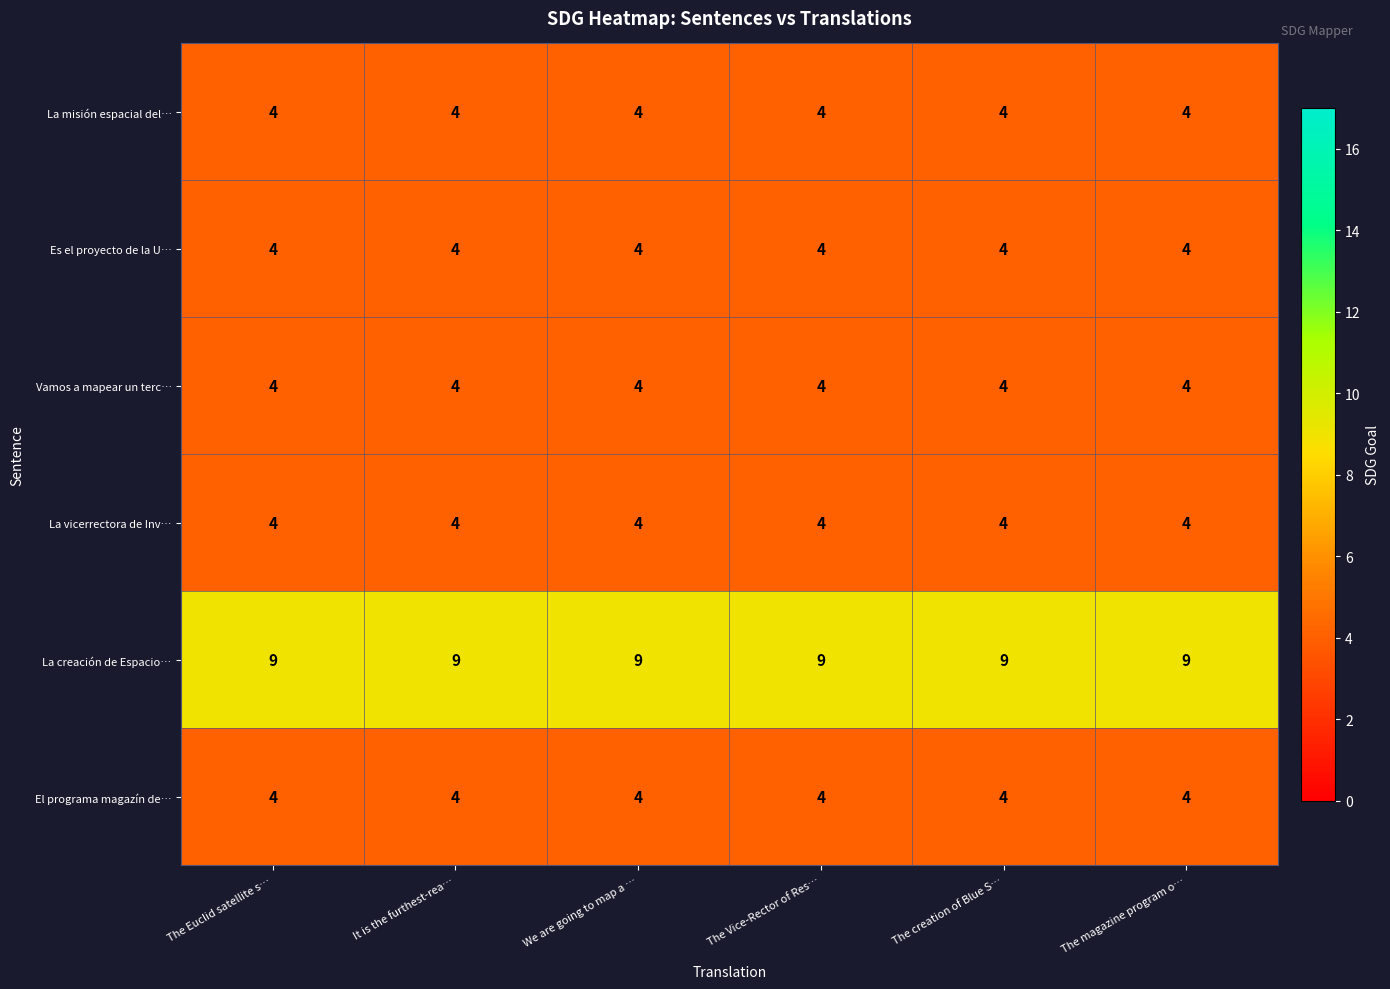

The value of El programa magazín de… at The Vice-Rector of Res… is 2. True or false?

False